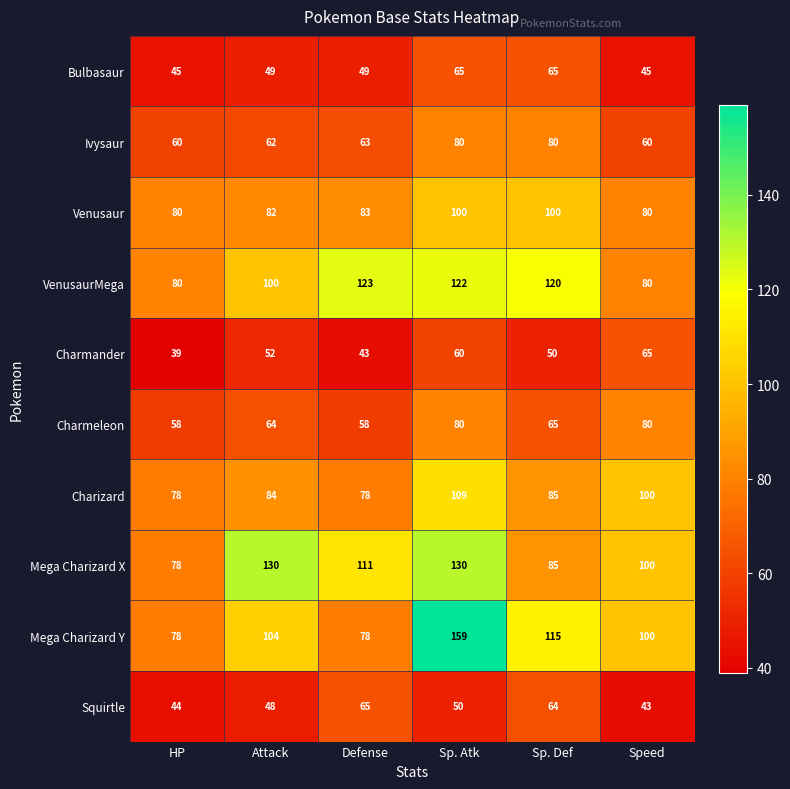

Which series changed the most between HP and Sp. Def?

VenusaurMega